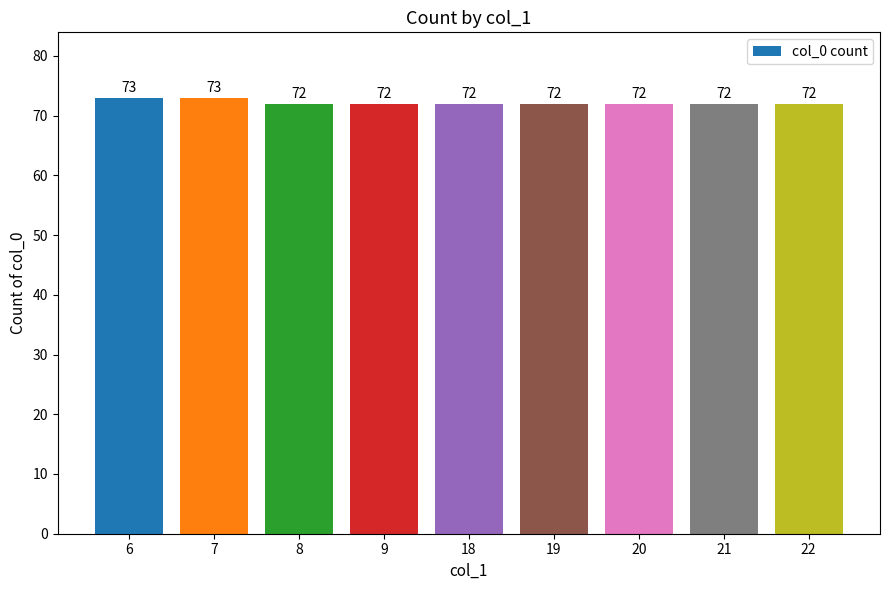

Approximately how many times larger is the value at 9 compared to 8?

1.0